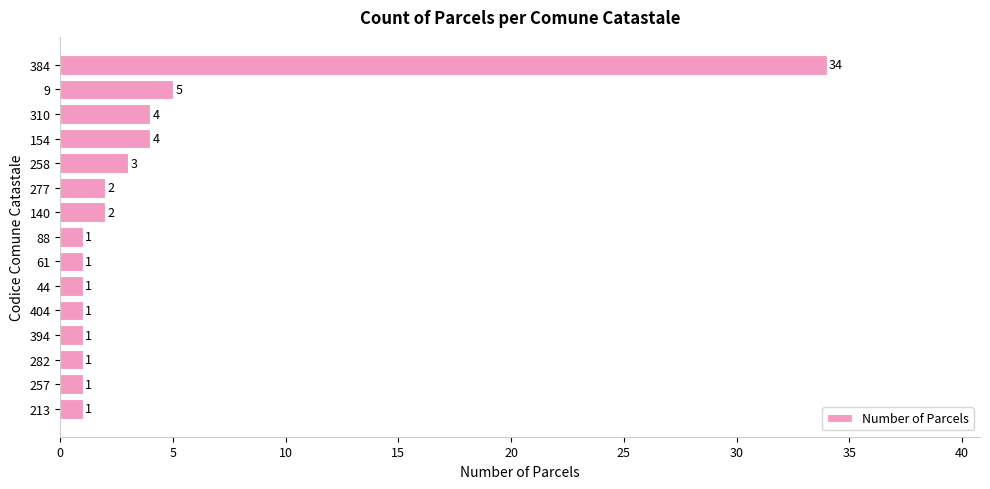

Reading top to bottom, transcribe all the data shown in this chart.

384=34	9=5	310=4	154=4	258=3	277=2	140=2	88=1	61=1	44=1	404=1	394=1	282=1	257=1	213=1